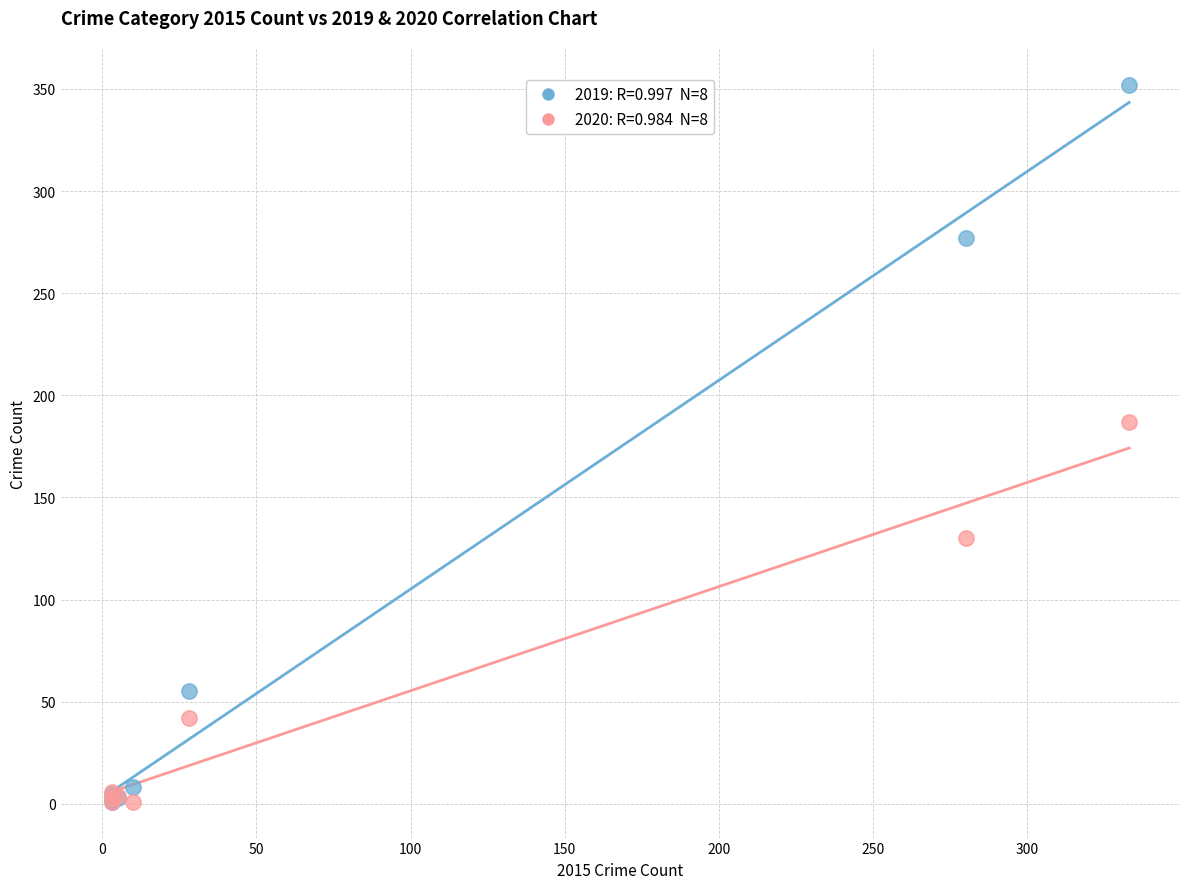

Across all series, what Y value is closest to 176?

187